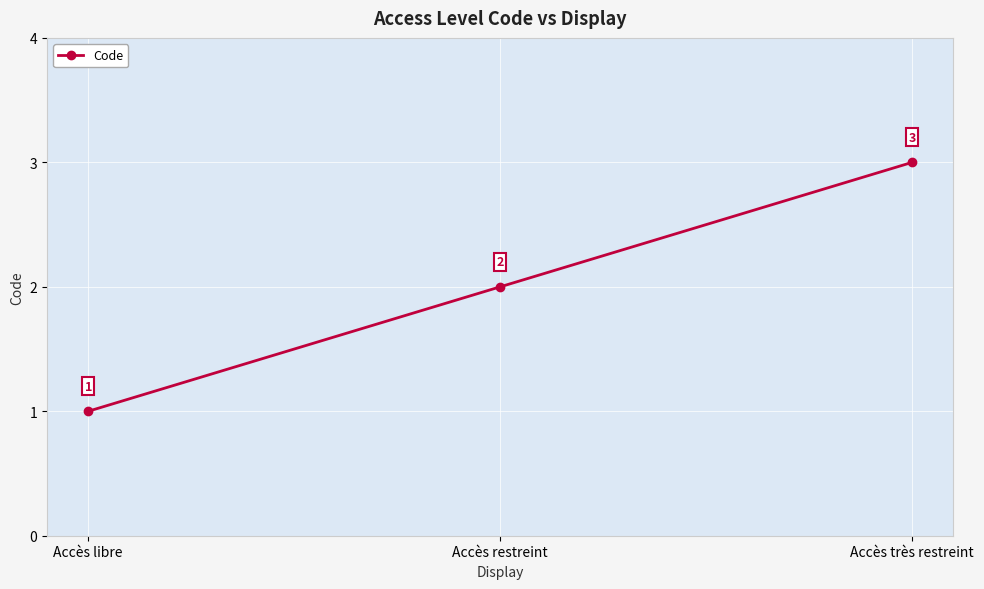

The chart shows a value of 2 at Accès très restreint. True or false?

False